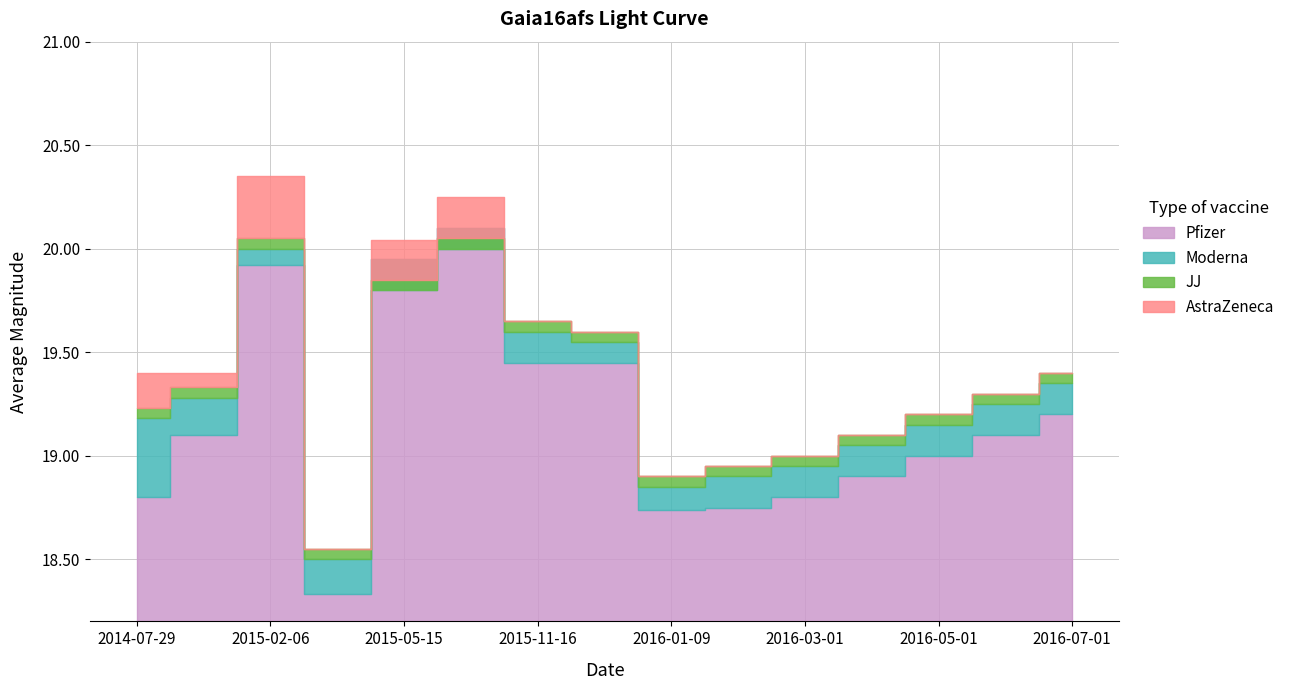

What position from the right is 2015-04-19?

12